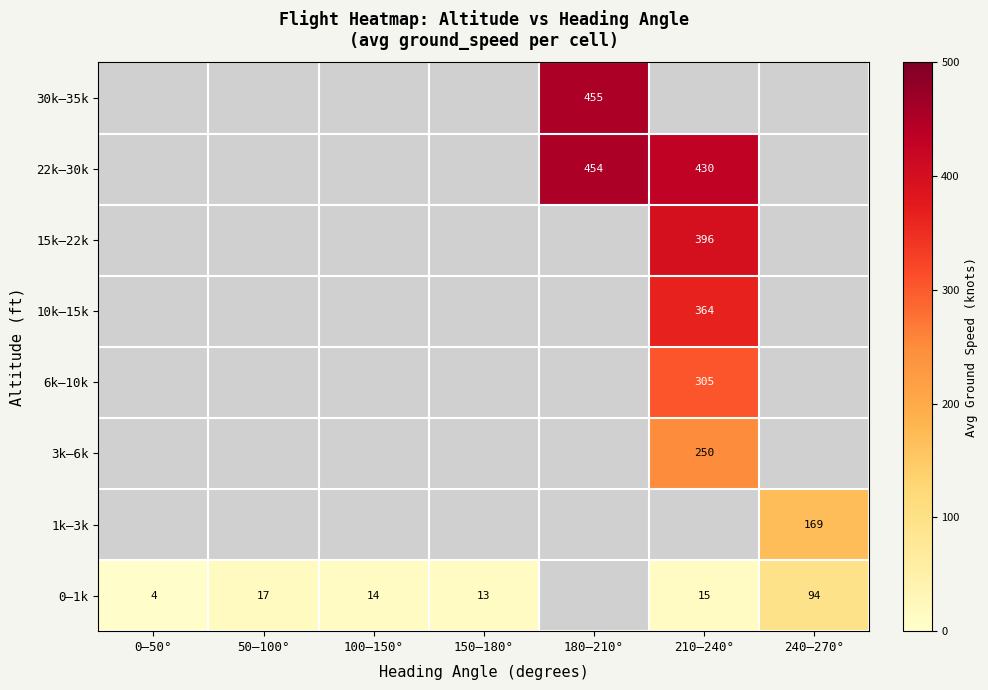

How many categories are shown in the chart?

7